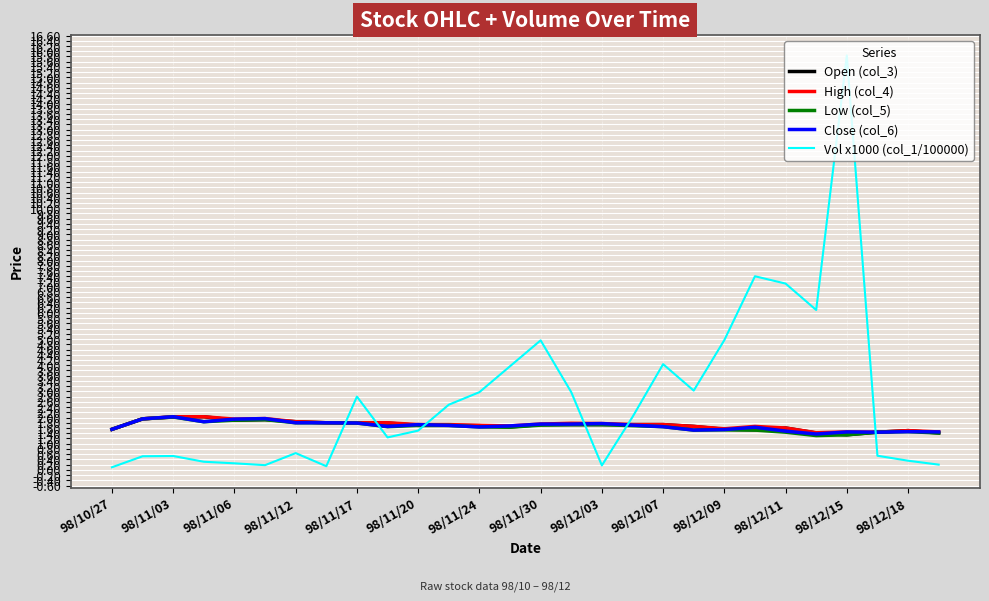

What is the highest value of the Close (col_6) series?

2.0